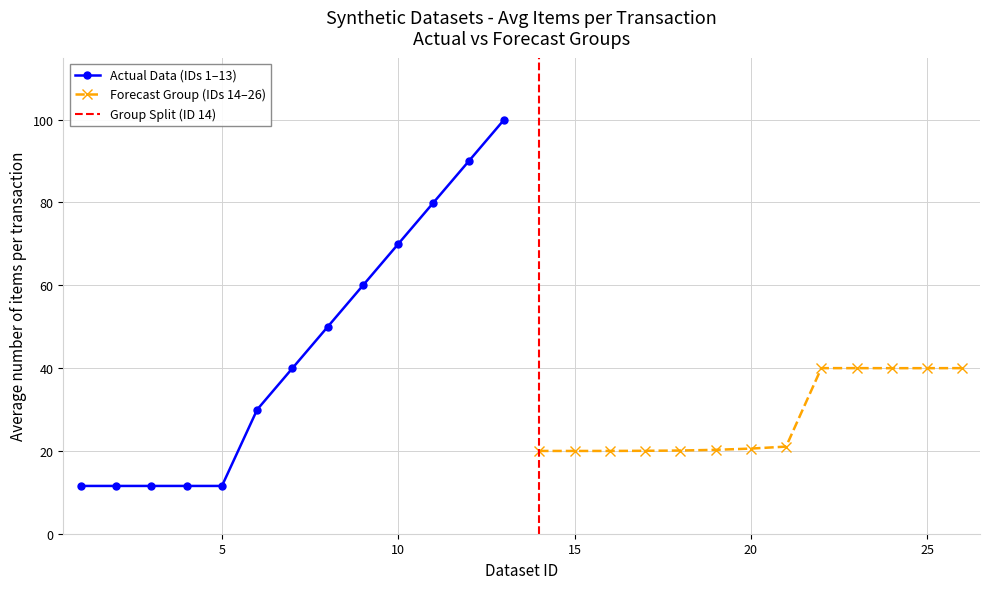

How many data points in Actual Data (IDs 1–13) are above 39?

7